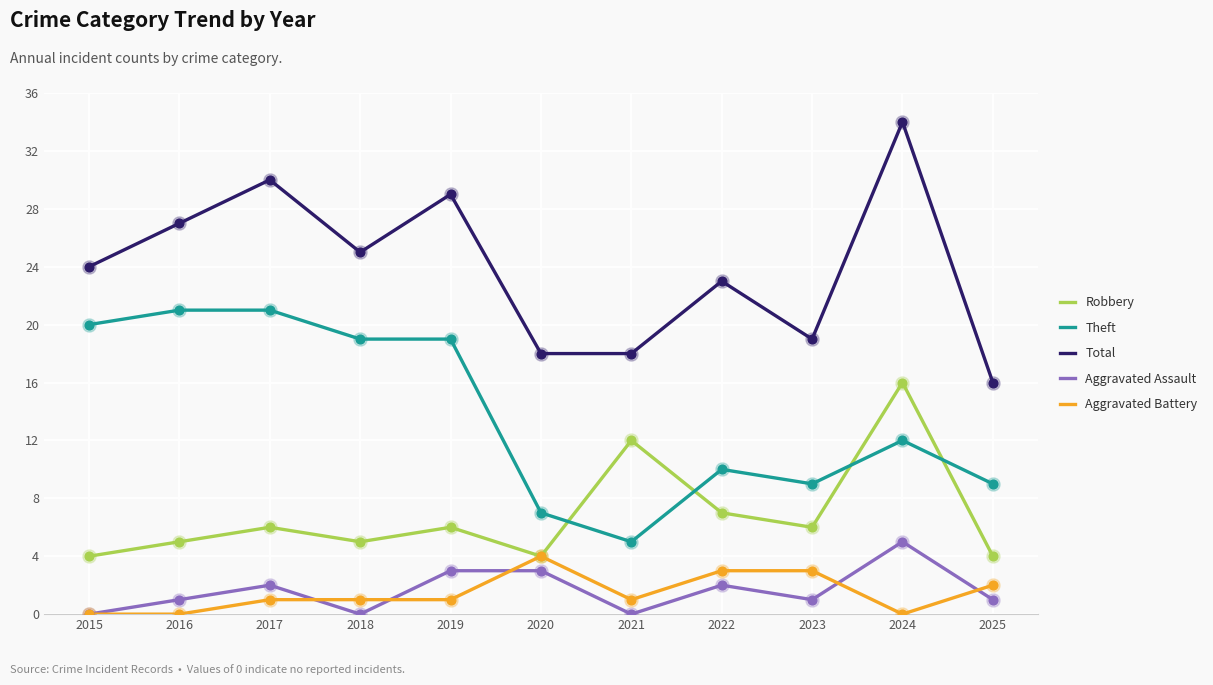

Which series has the largest total across all categories?

Total